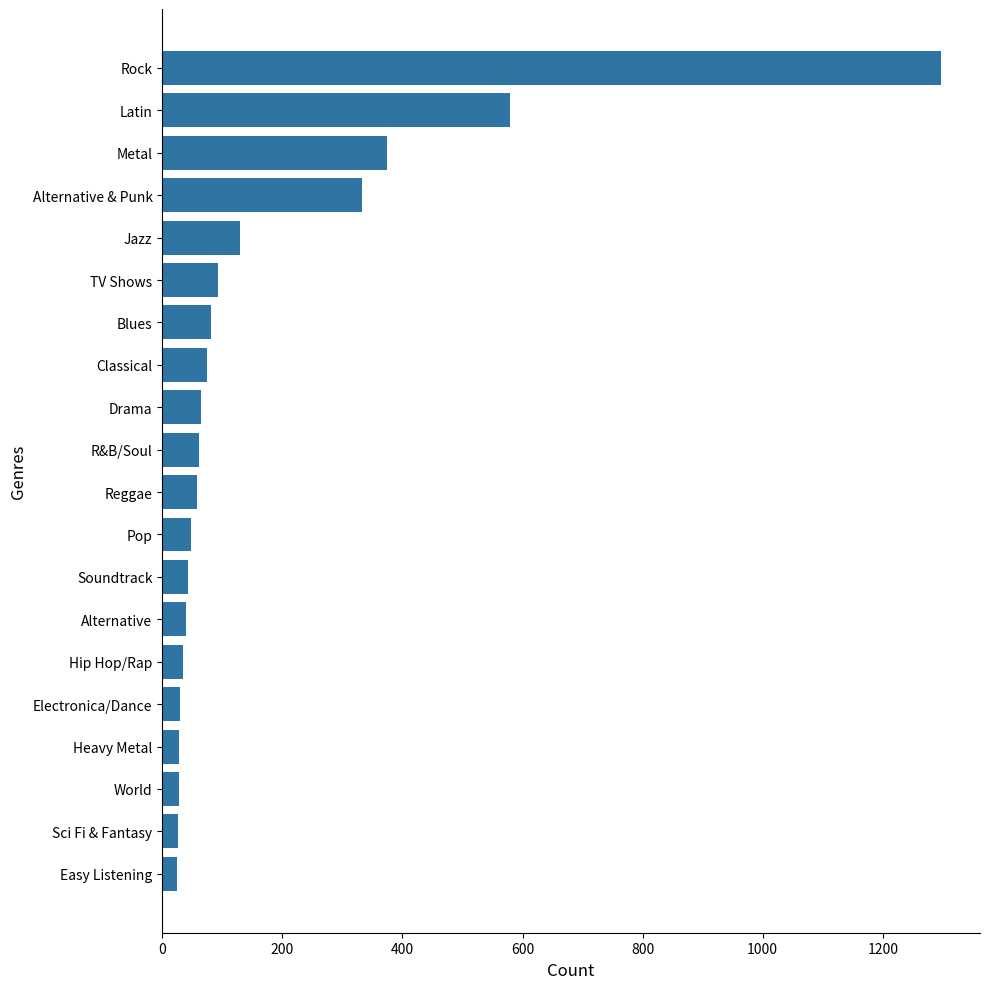

At which label is the value closest to 660?

Latin